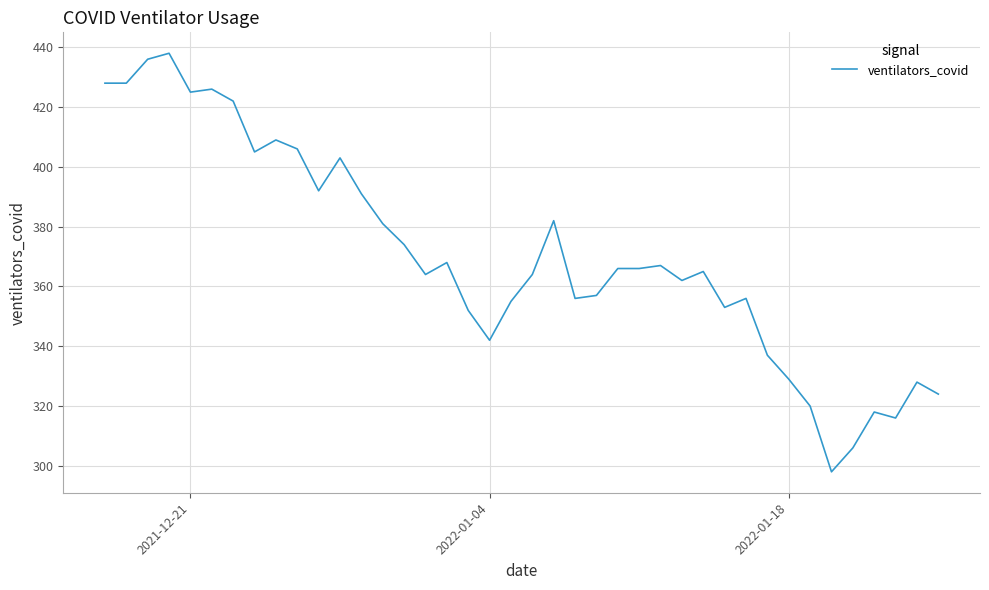

What is the smallest value displayed?

298